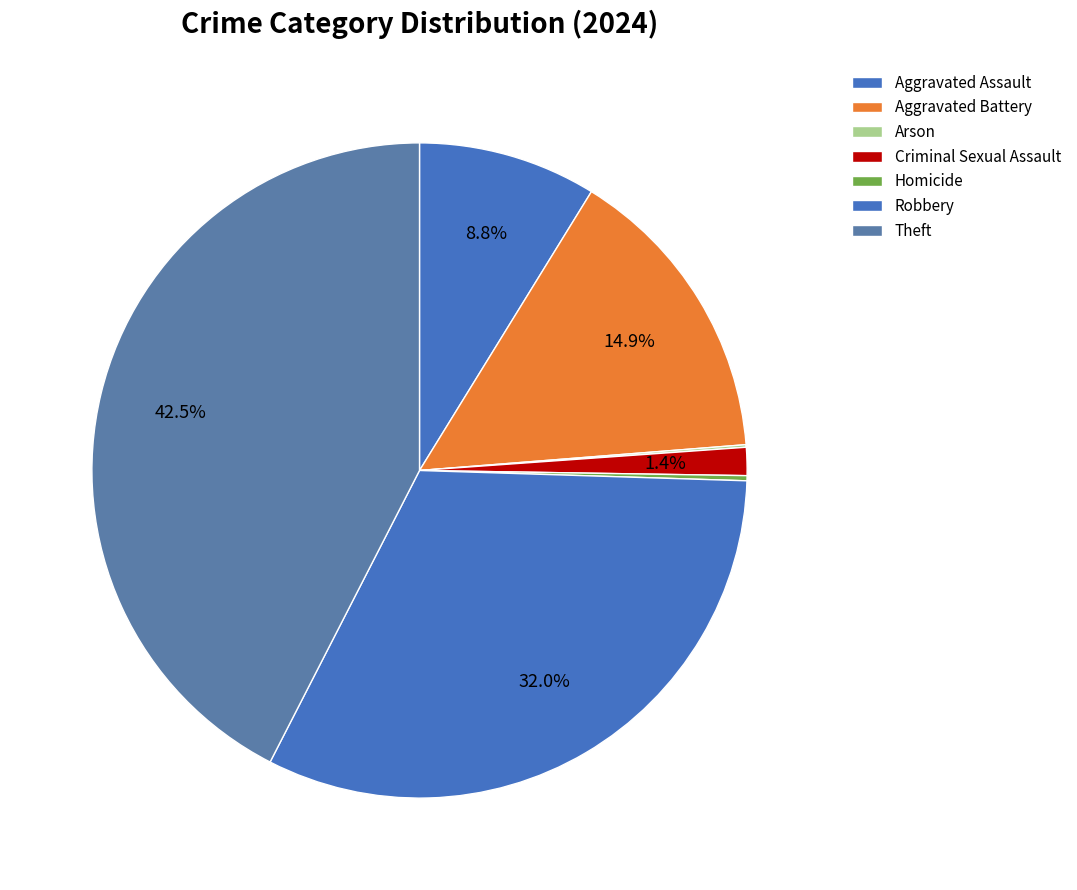

The Robbery slice represents 24% of the pie. True or false?

False